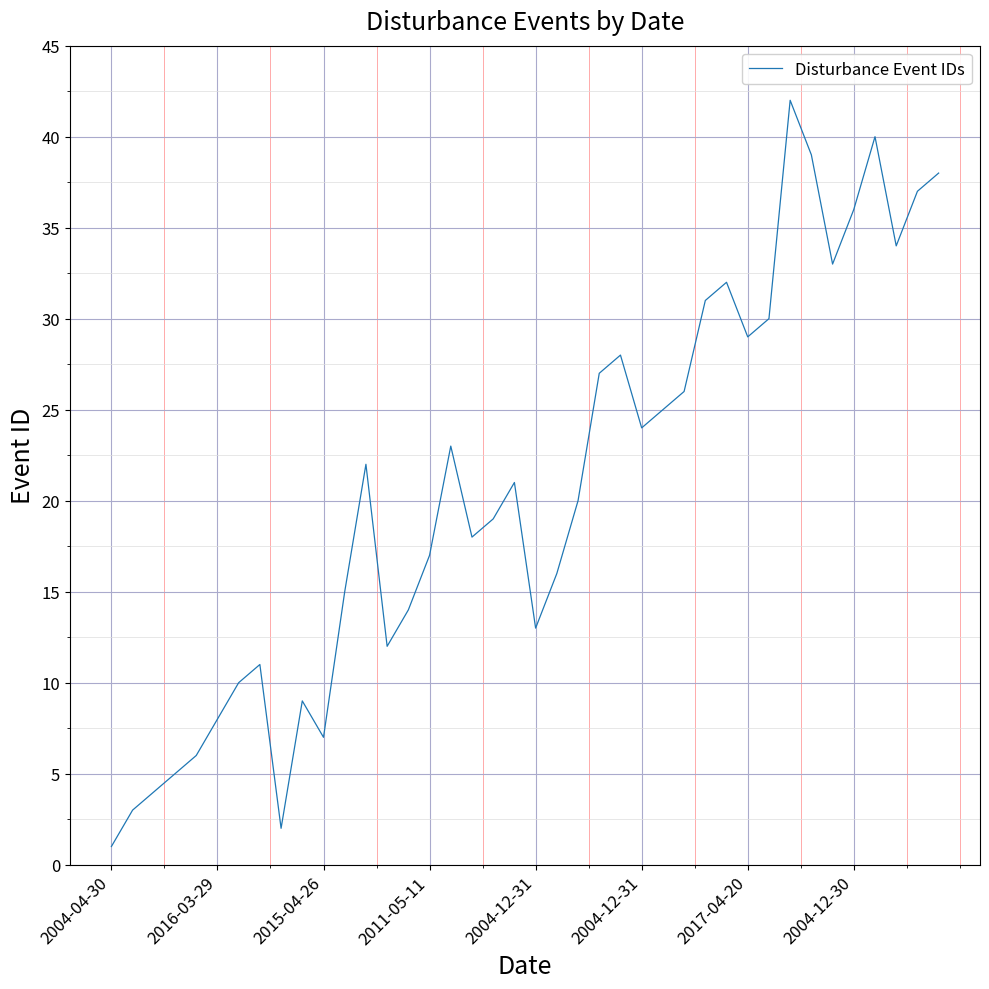

What is the maximum value shown in the chart?

42